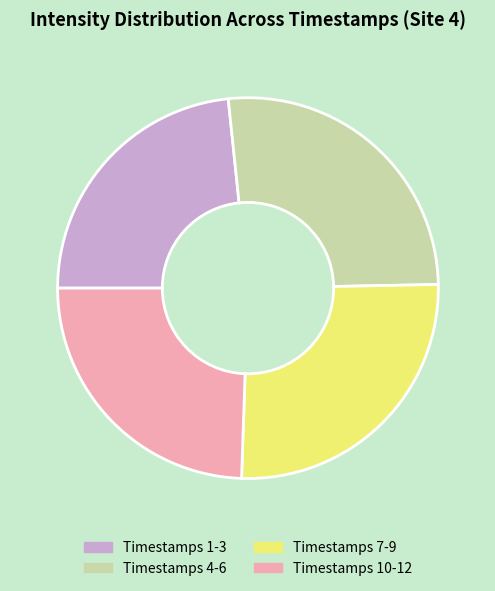

What is the largest slice in the pie chart?

Timestamps 4-6